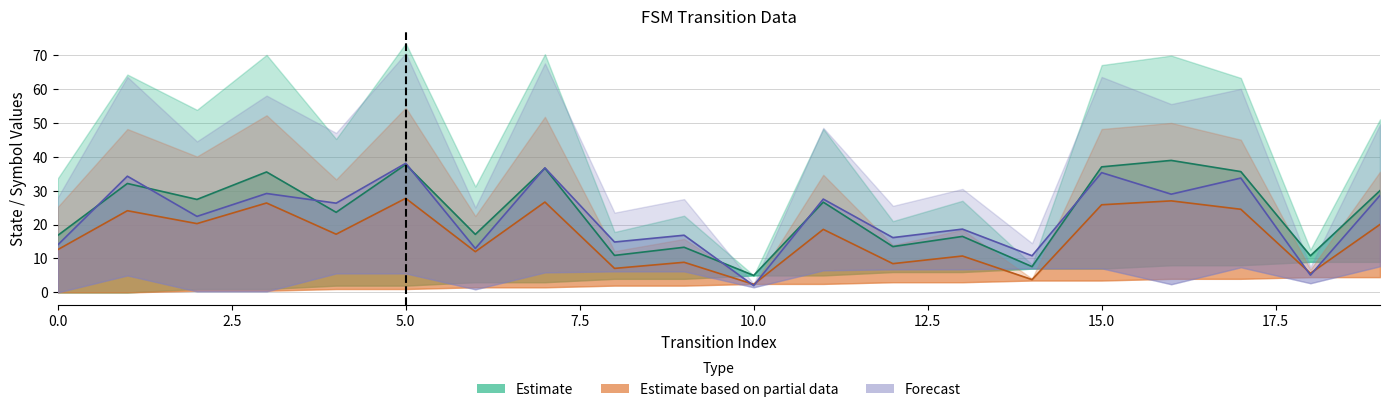

What is the lowest value of the Estimate based on partial data series?

2.4